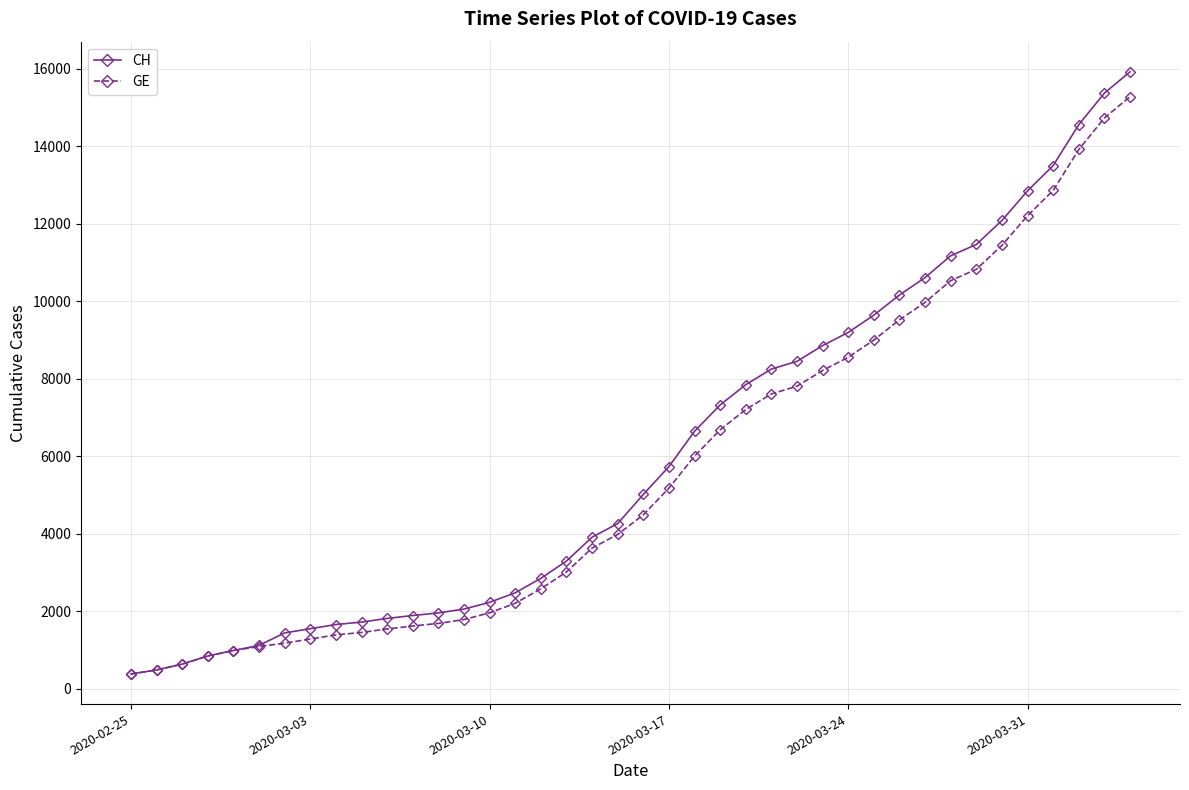

Which series has the largest total across all categories?

CH